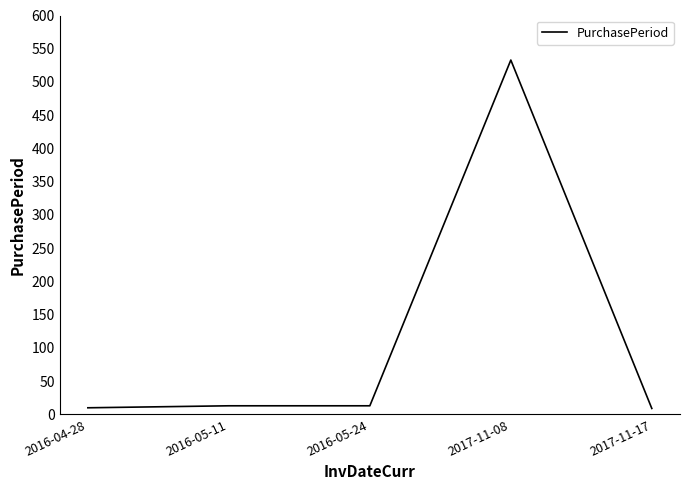

Which category has the highest value across all series?

2017-11-08